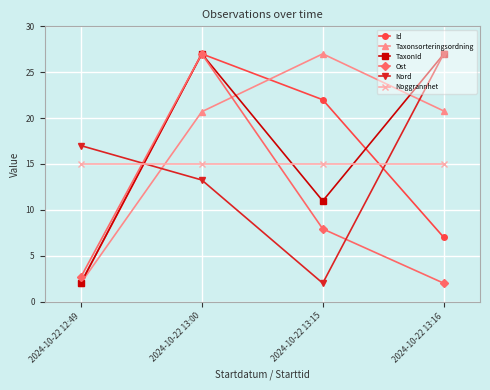

How many intersections are there between Nord and Taxonsorteringsordning?

2